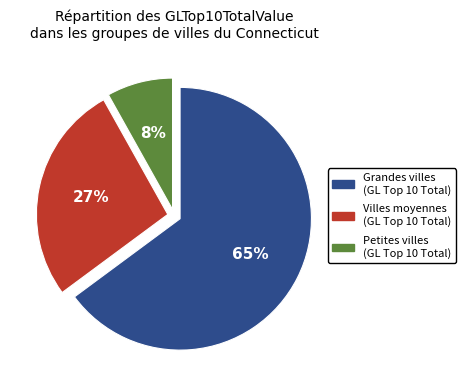

Which slice represents more than half of the pie?

Grandes villes (GL Top 10 Total)